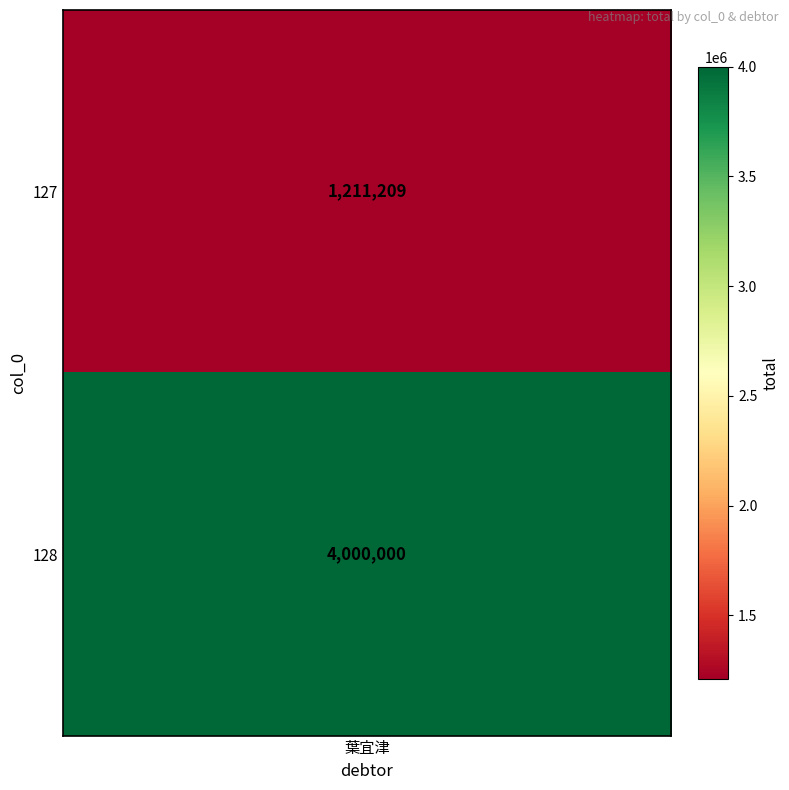

What is the sum of all values?

5211209